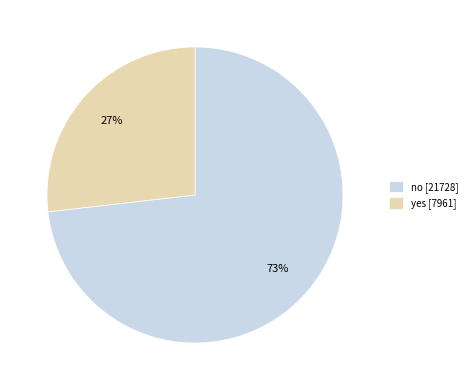

Which slice is the largest?

no